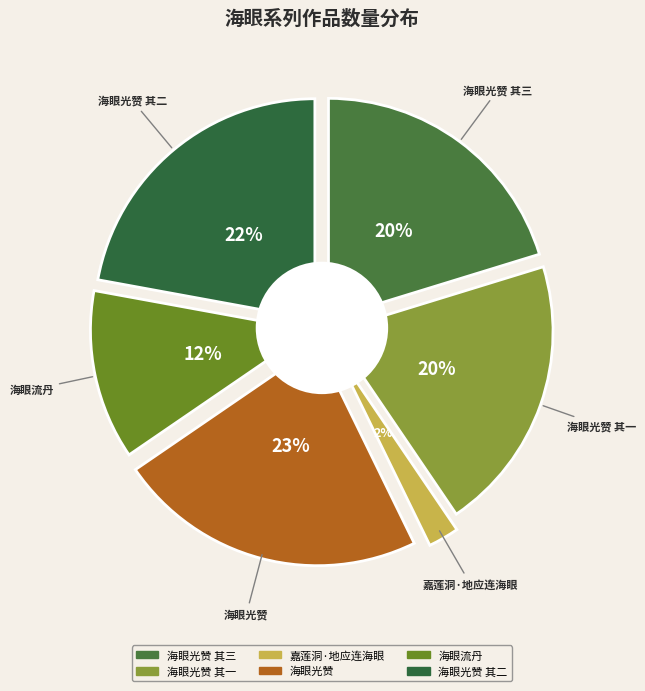

To the nearest percent, what is the difference between the largest and smallest slice percentages?

20%